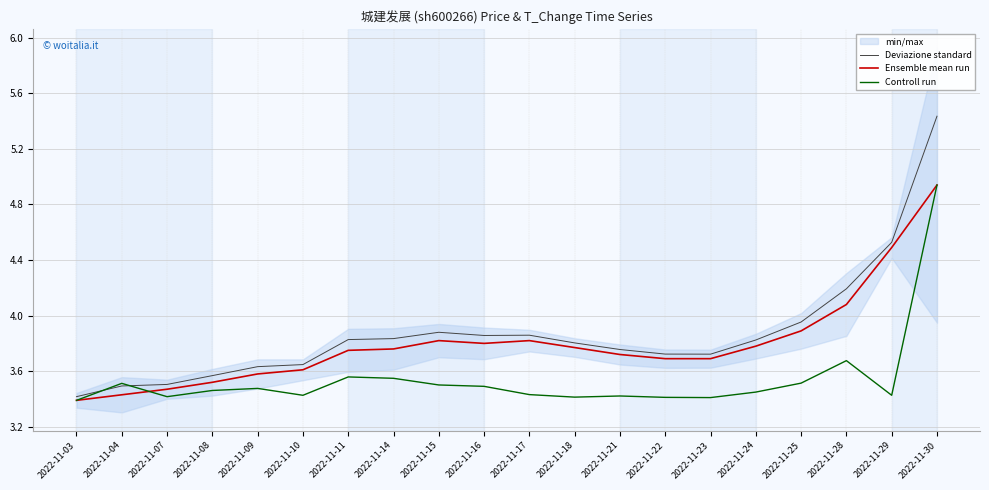

What is the smallest value displayed?

3.4